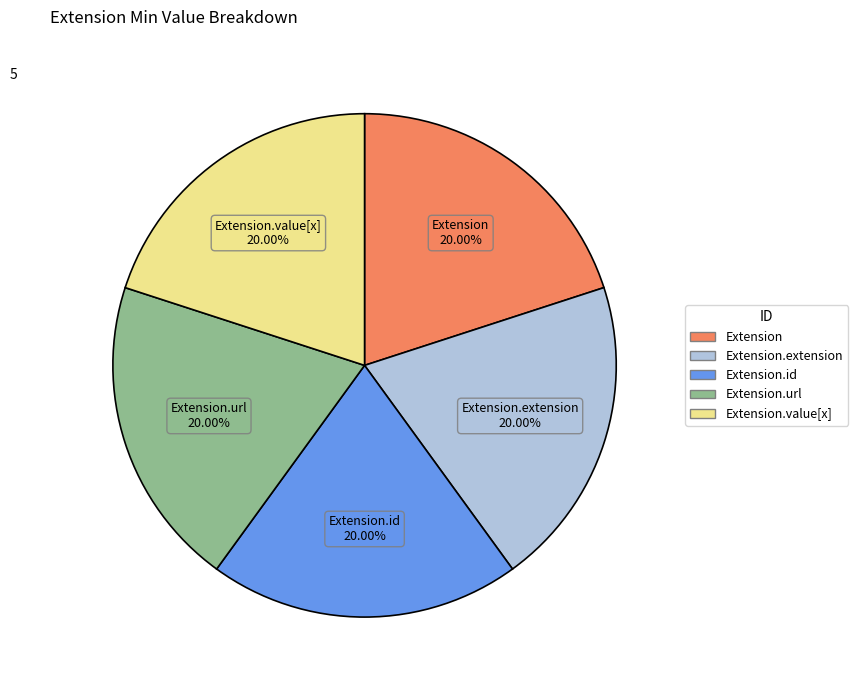

Does any single category account for the majority?

No